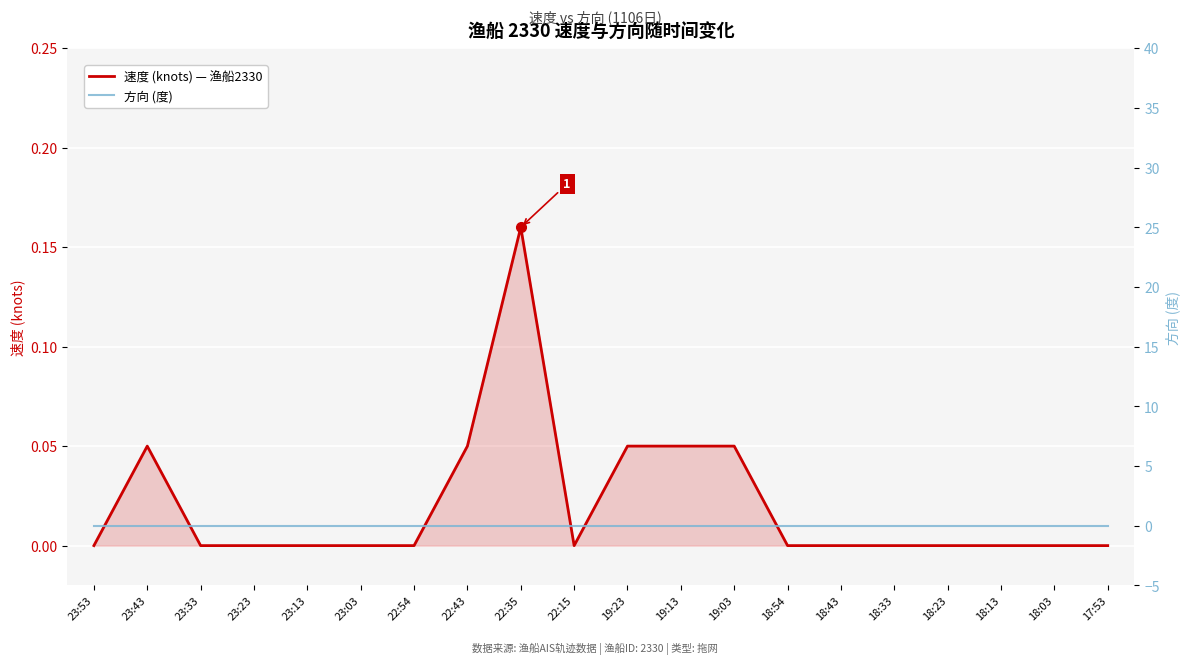

True or false: 速度 (knots) — 渔船2330 has more than 1 interior local peaks.

True